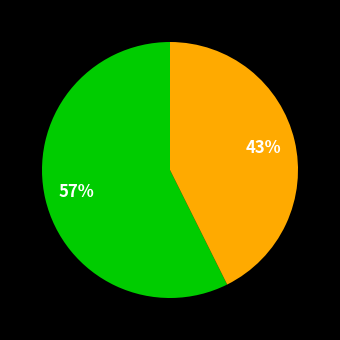

Is there a majority slice in this chart?

Yes